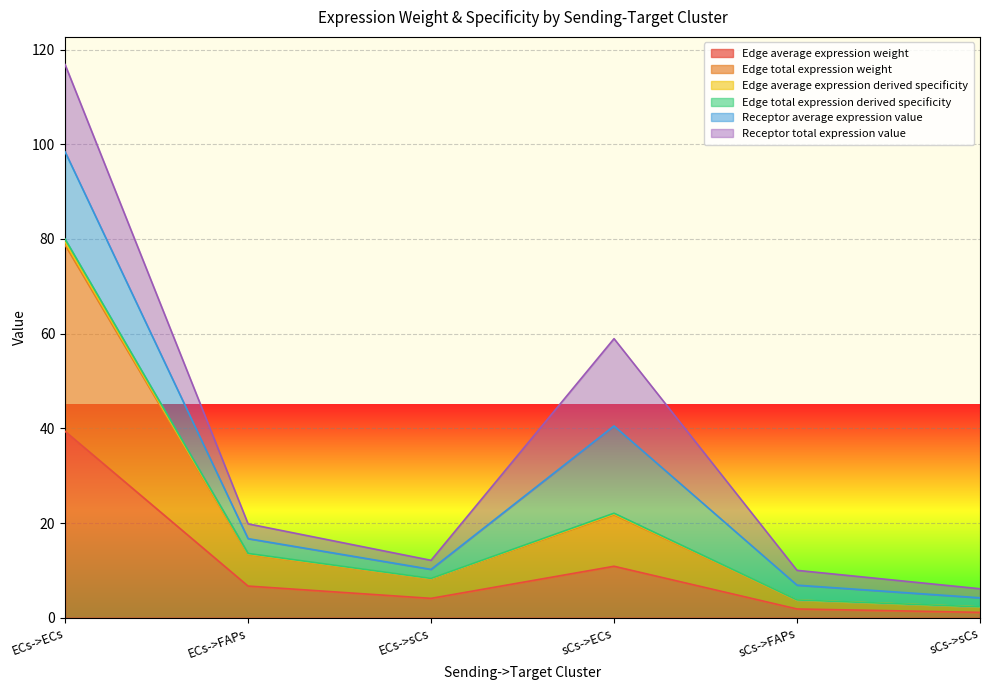

Where is the first local minimum for Edge total expression weight?

ECs->sCs